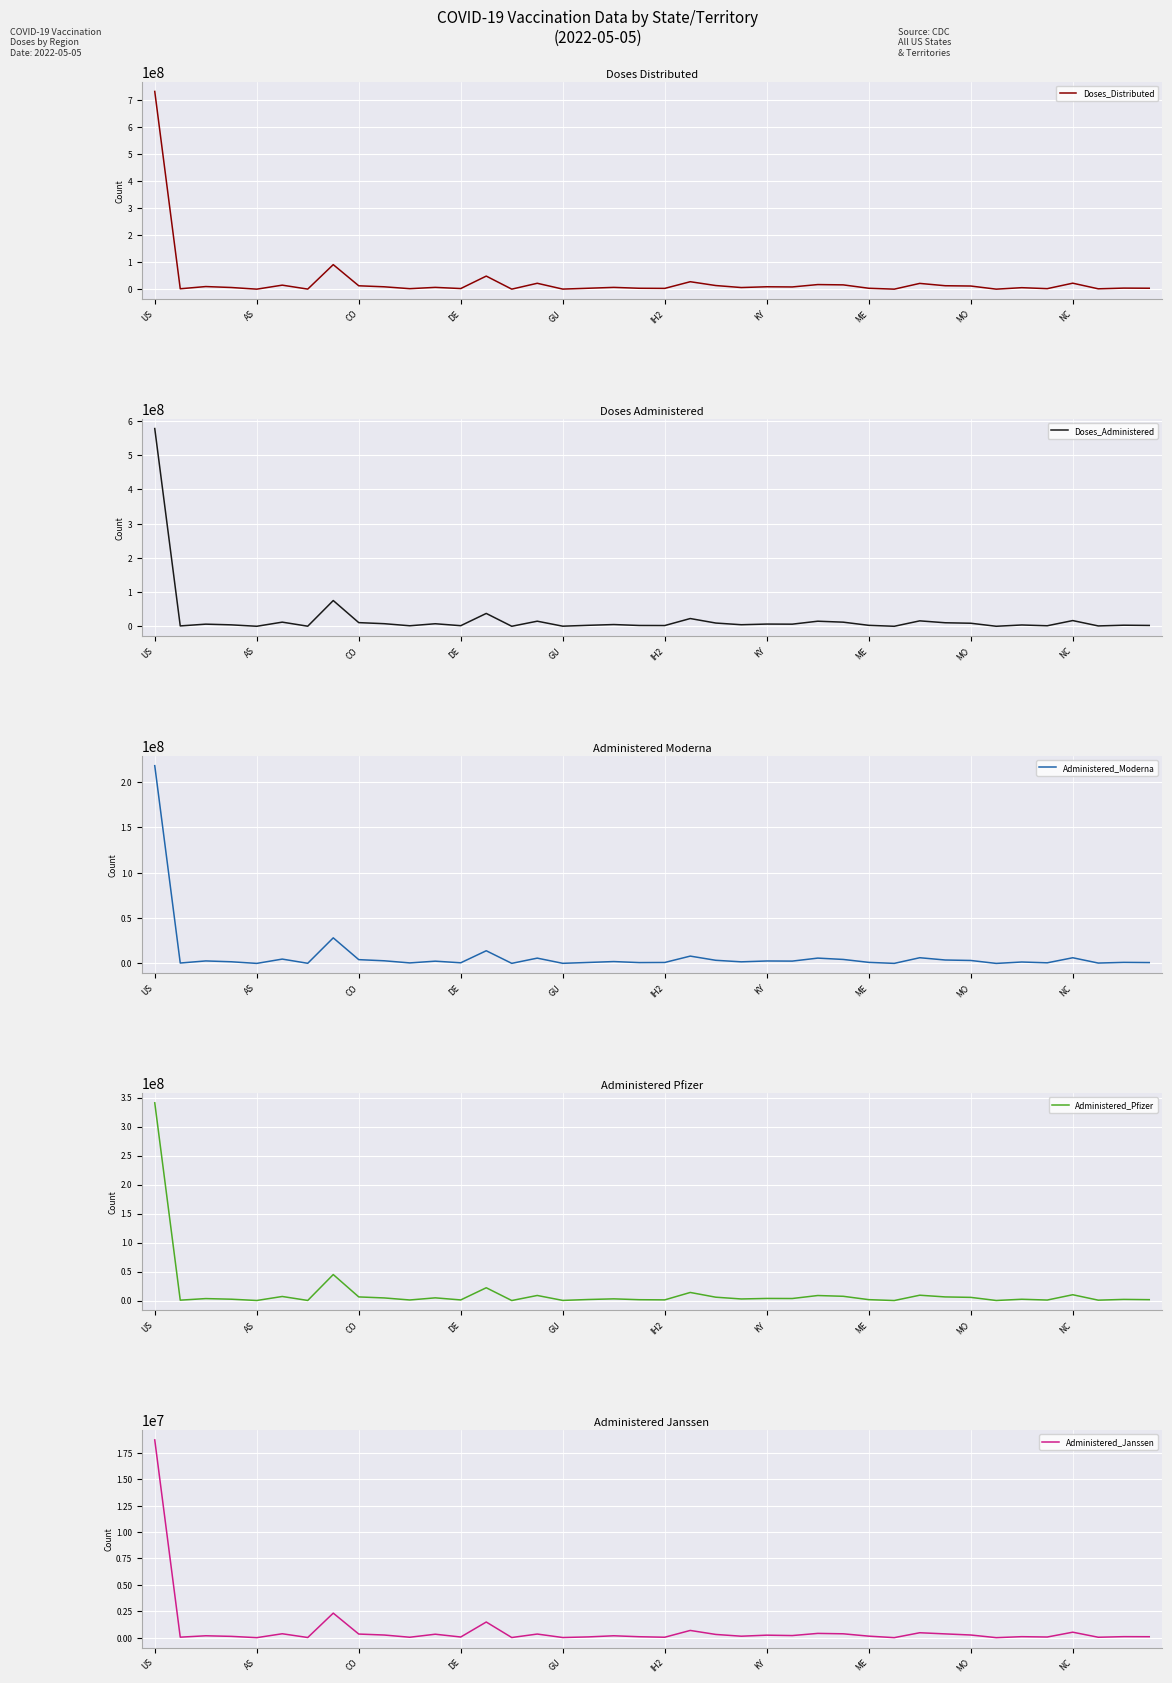

What is the difference between the Administered_Moderna values at 28 and 18?

873179